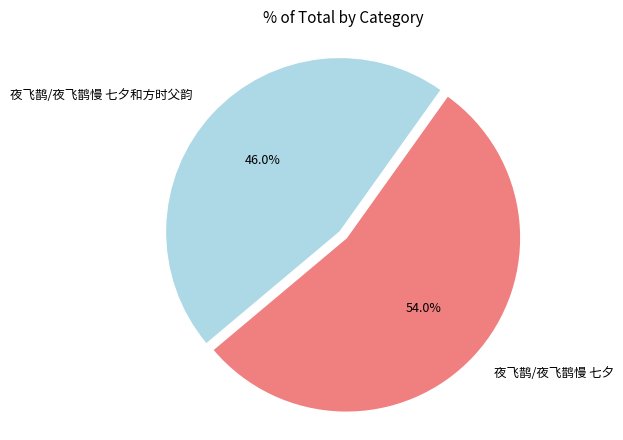

To the nearest percent, what percentage of the pie is 夜飞鹊/夜飞鹊慢 七夕?

54%